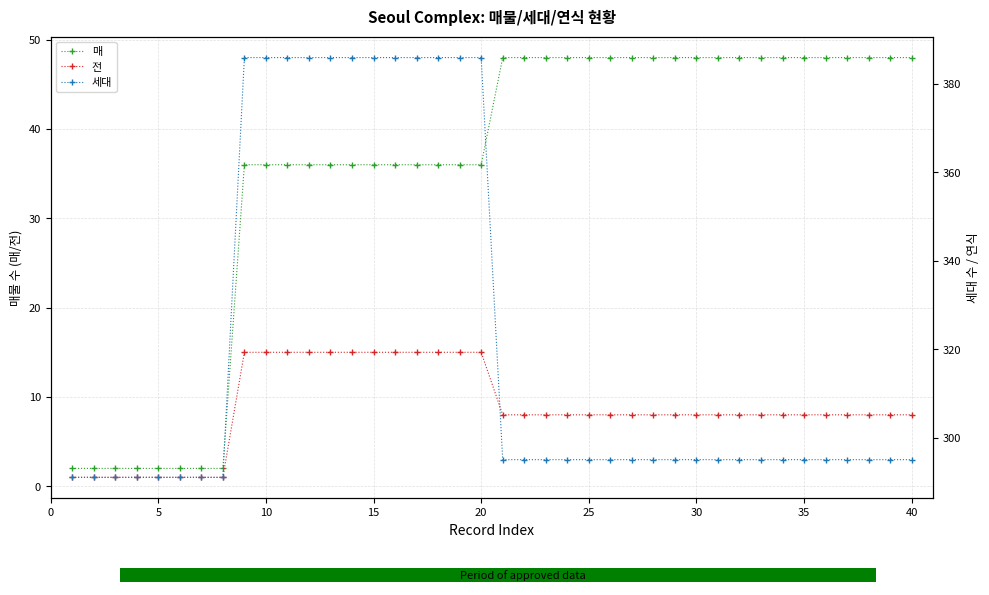

What is the label of the 30th bar from the right?

10